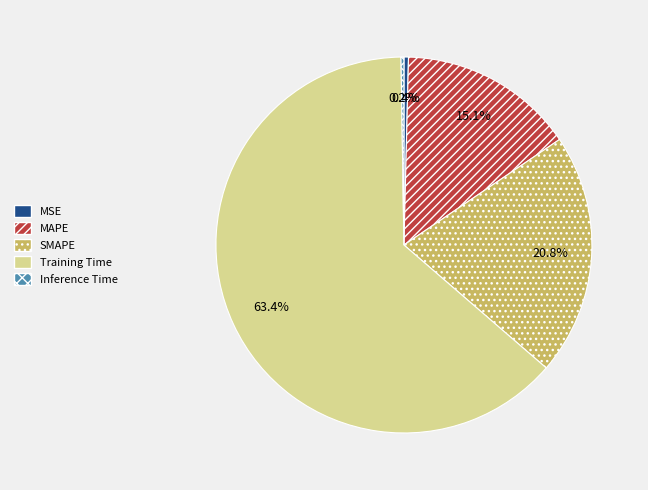

To the nearest percent, what is the difference between the MSE and SMAPE slice percentages?

20%